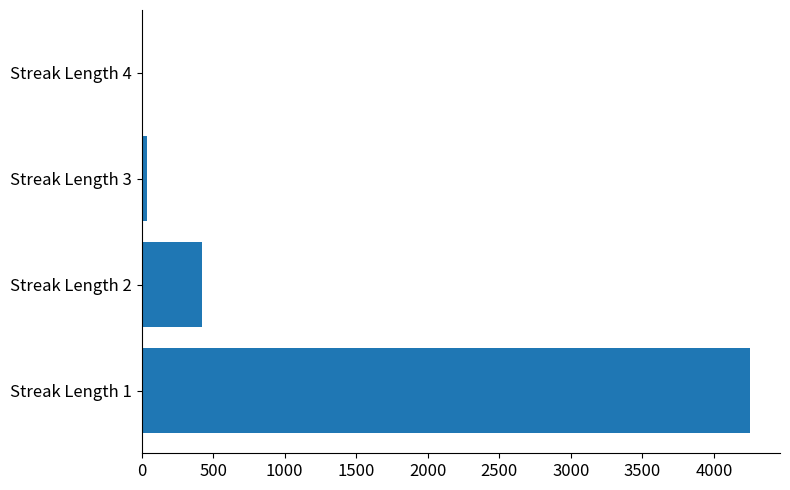

What is the maximum value shown in the chart?

4249